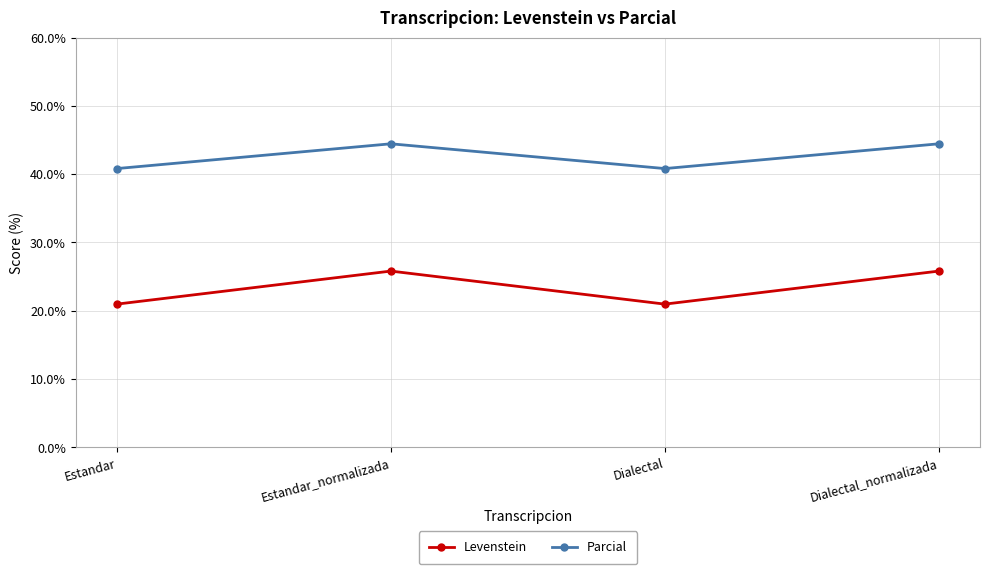

Which series has the largest range (max minus min)?

Levenstein